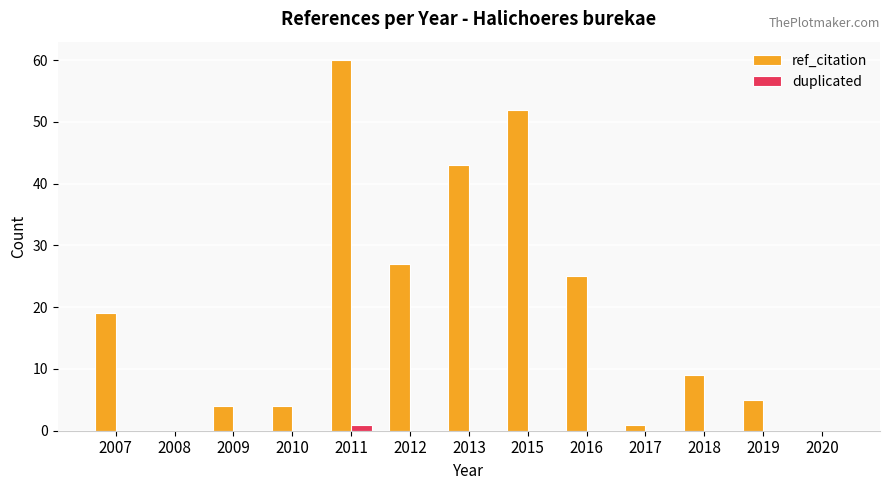

At which category is the sum across all series the highest?

2011